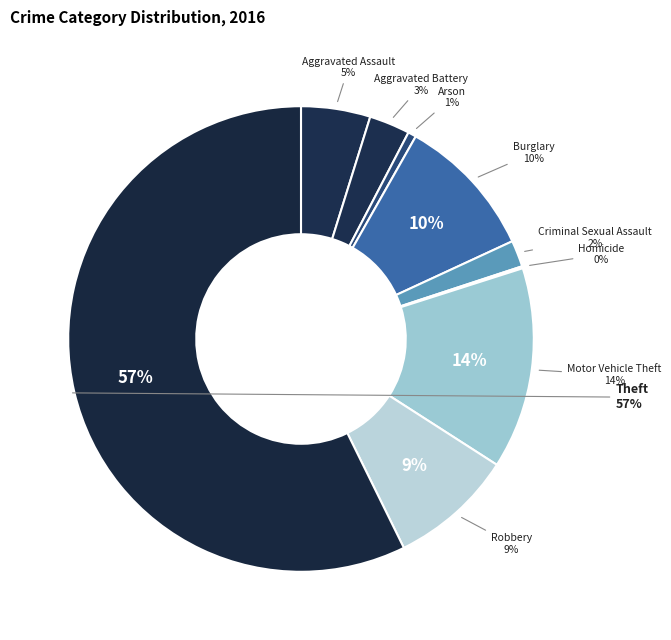

Which category has the biggest portion of the pie?

Theft